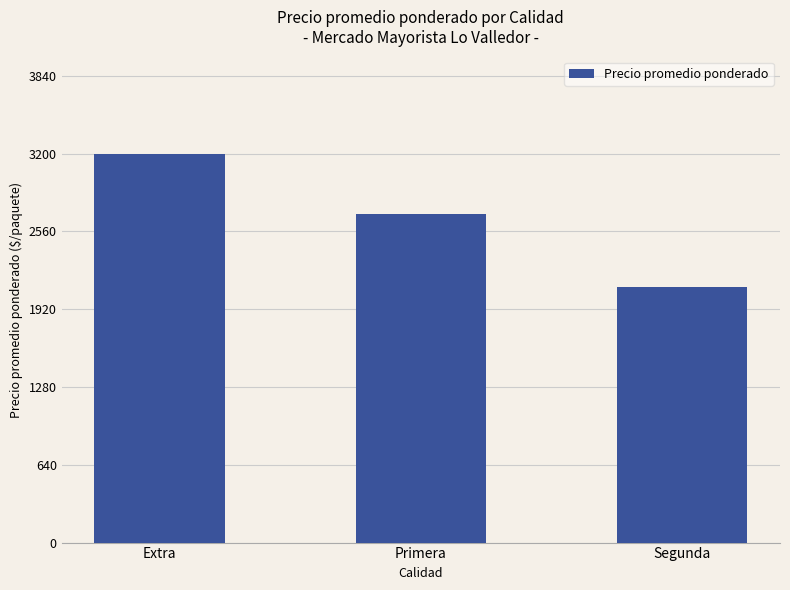

What is the minimum value shown in the chart?

2100